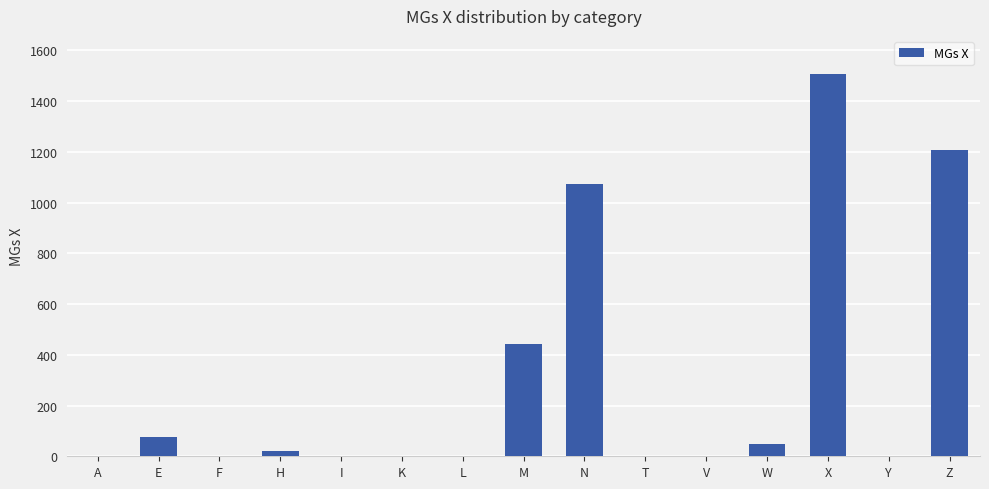

Reading left to right, what are all the values shown in this chart?

0	76	0	20	0	0	0	442	1074	0	0	48	1506	0	1205